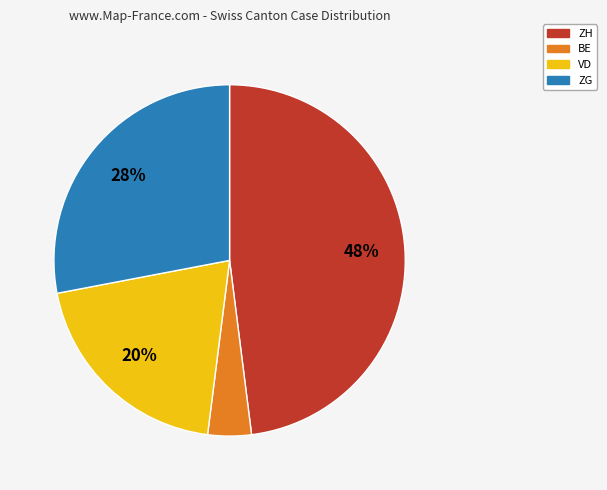

To the nearest percent, what is the combined percentage of ZG and VD?

48%